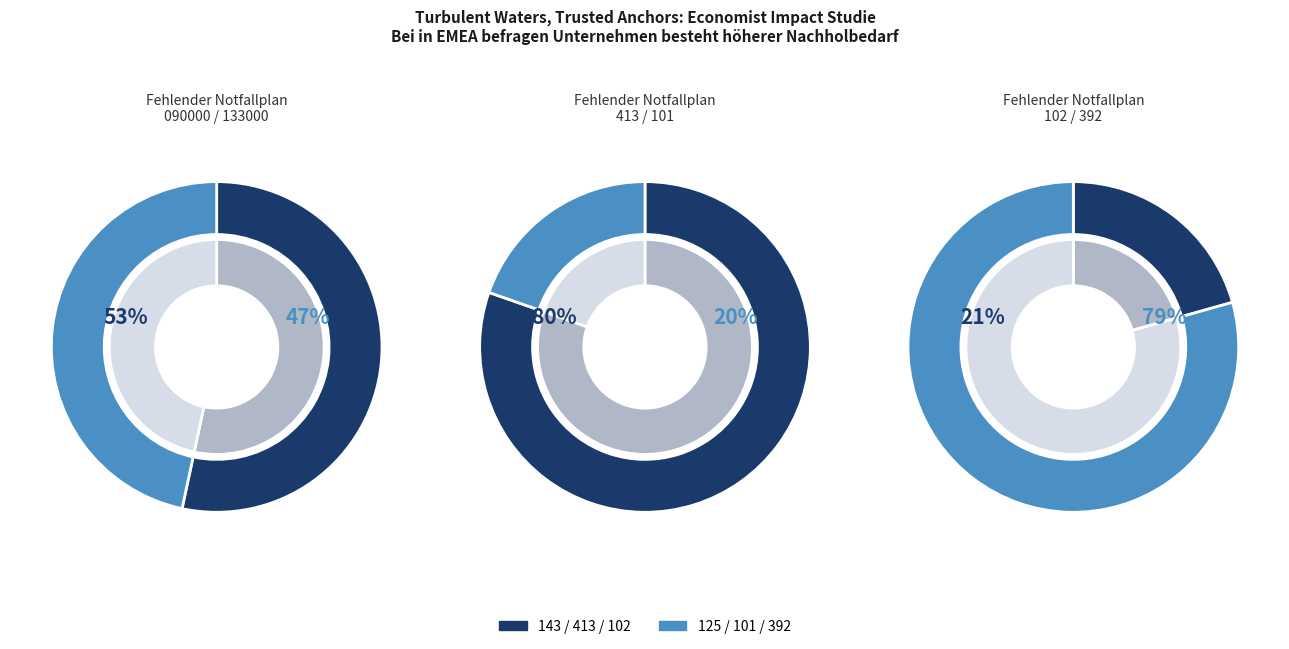

Which slice is the smallest?

133000